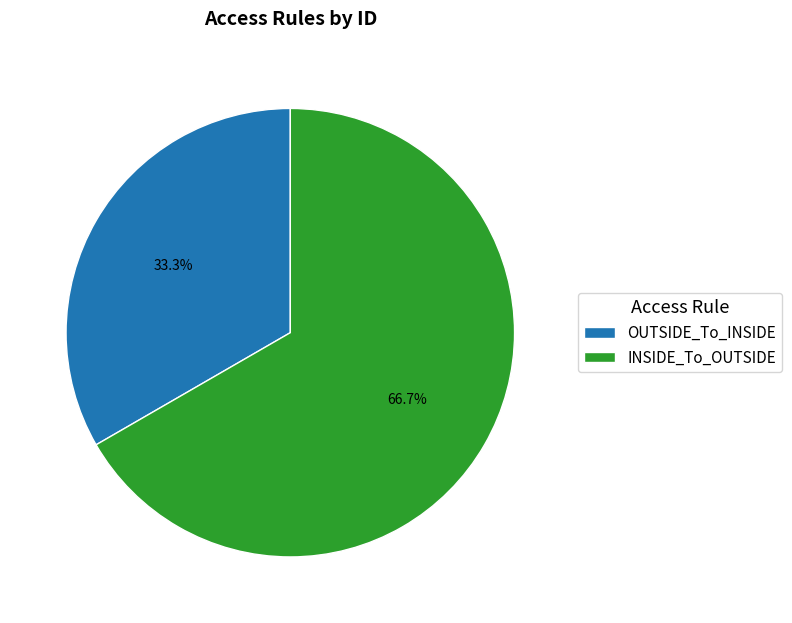

What percentage is the OUTSIDE_To_INSIDE slice, to the nearest percent?

33%